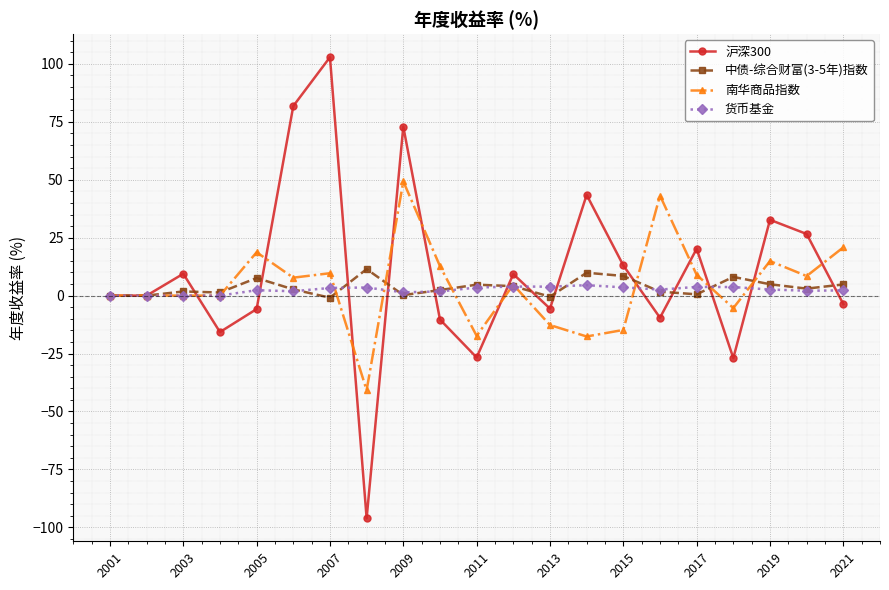

What is the value of the 沪深300 point at the 8th from the left?

-96.1